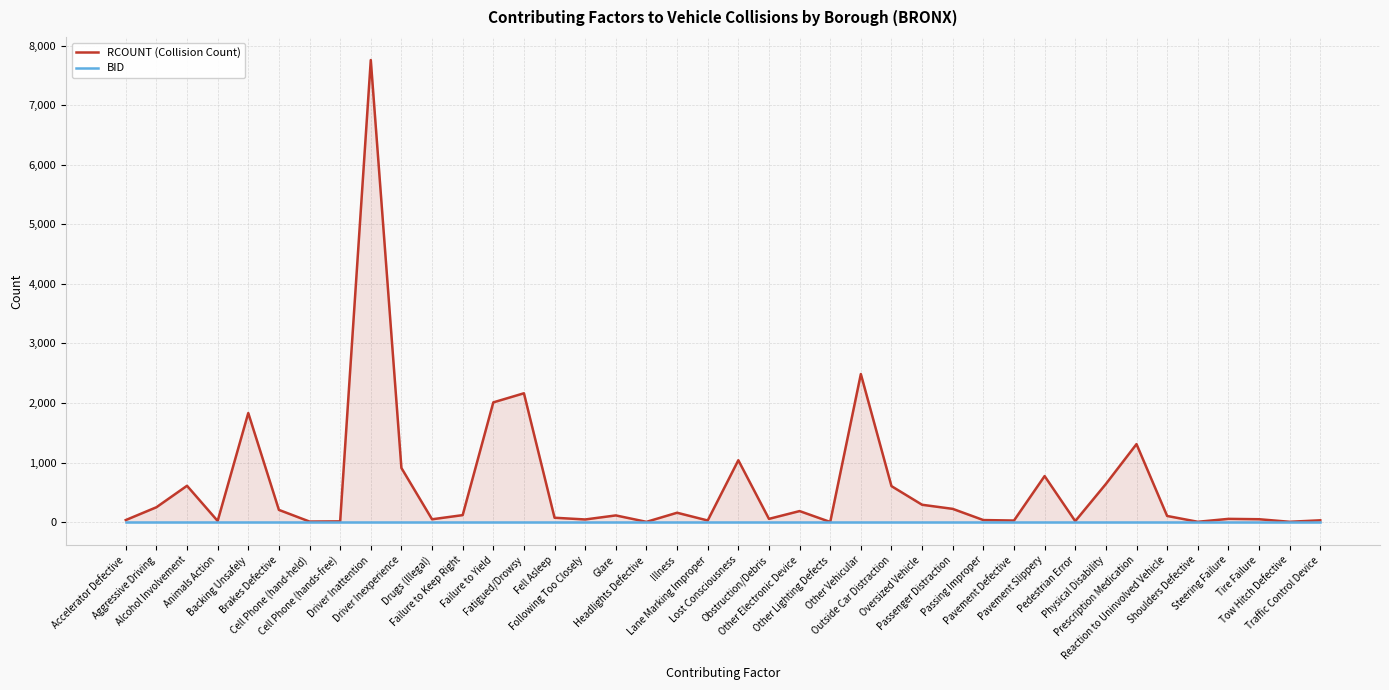

True or false: RCOUNT (Collision Count) and BID cross at least once.

False